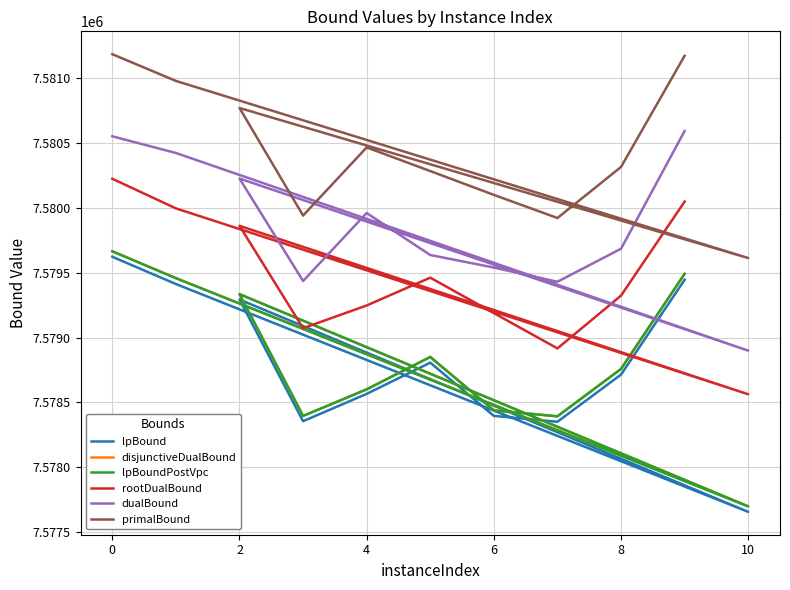

What is the difference between the maximum and minimum values in the primalBound series?

1569.8